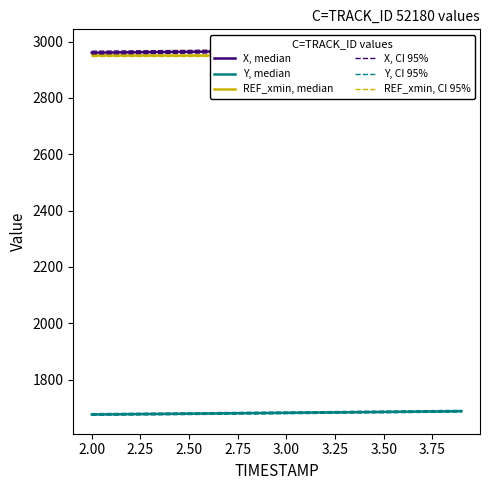

What is the sum of all Y, median values?

33645.0